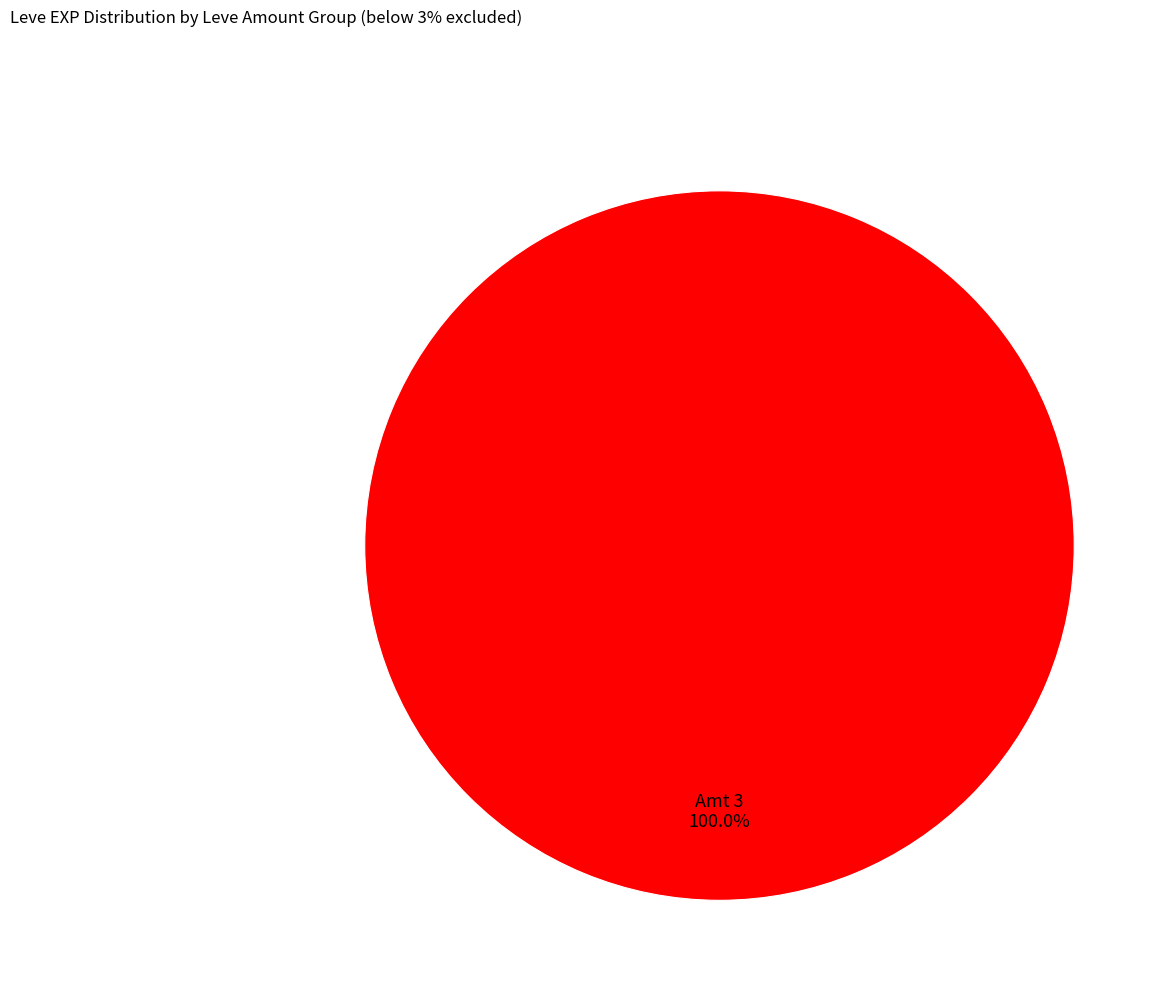

Is there a majority slice in this chart?

Yes